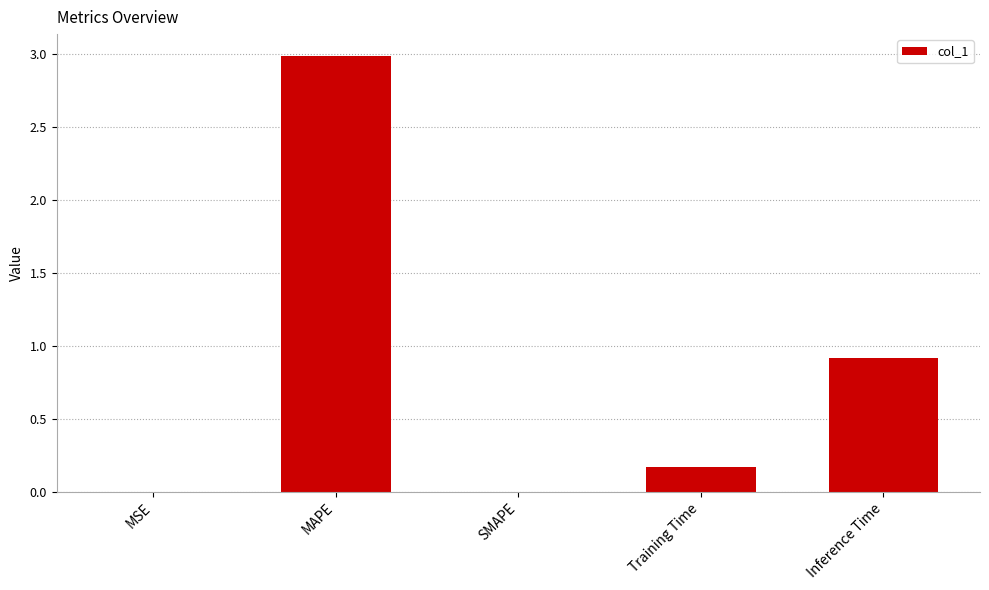

Count the number of categories in the chart.

5